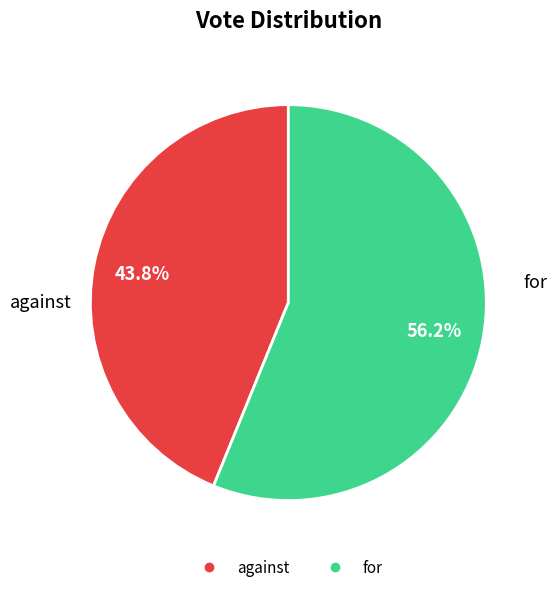

Between against and for, which is larger?

for